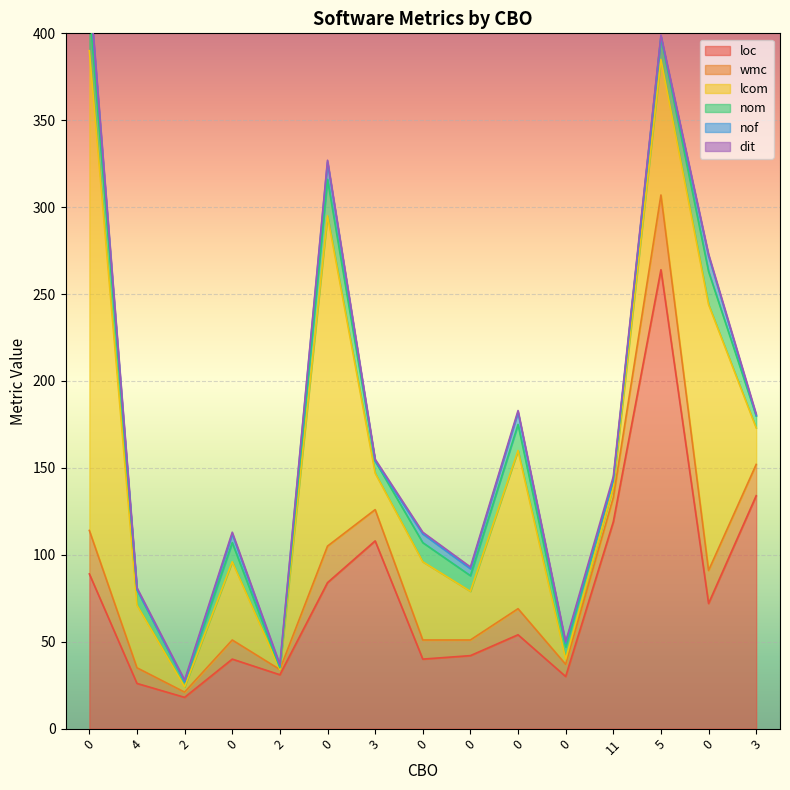

Which series has the widest spread of values?

lcom